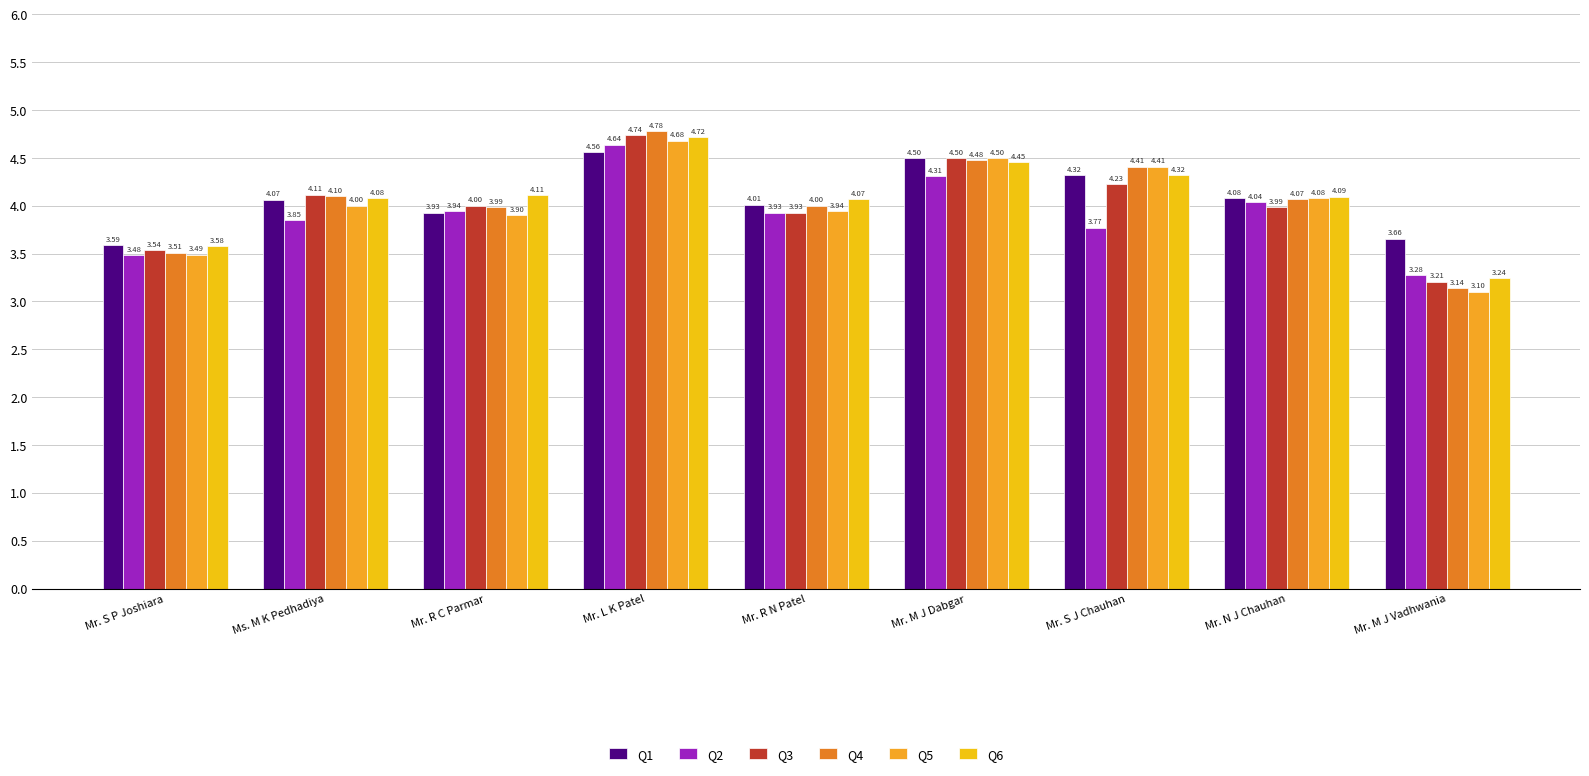

At which label is Q1 closest to 4?

Mr. R N Patel